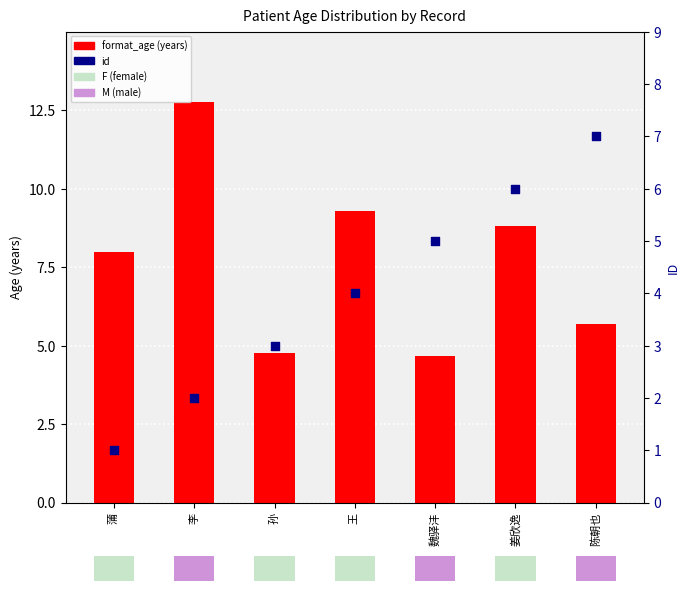

At which category is the sum across all series the highest?

姜欣逸